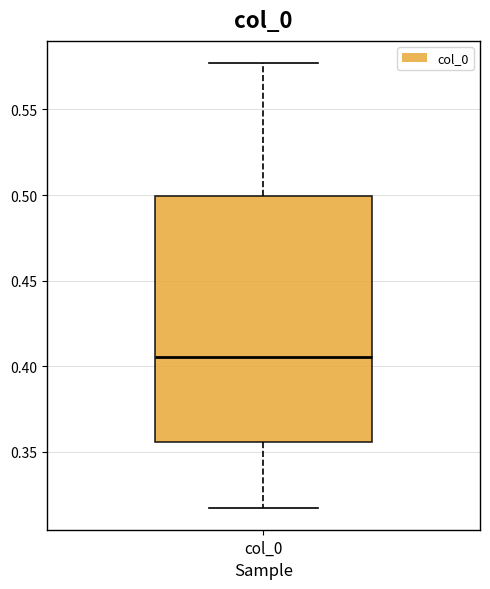

Where does the upper whisker of the box for col_0 end on the y-axis? The values are not printed on the chart, so give them approximately, as read against the axis.

0.575